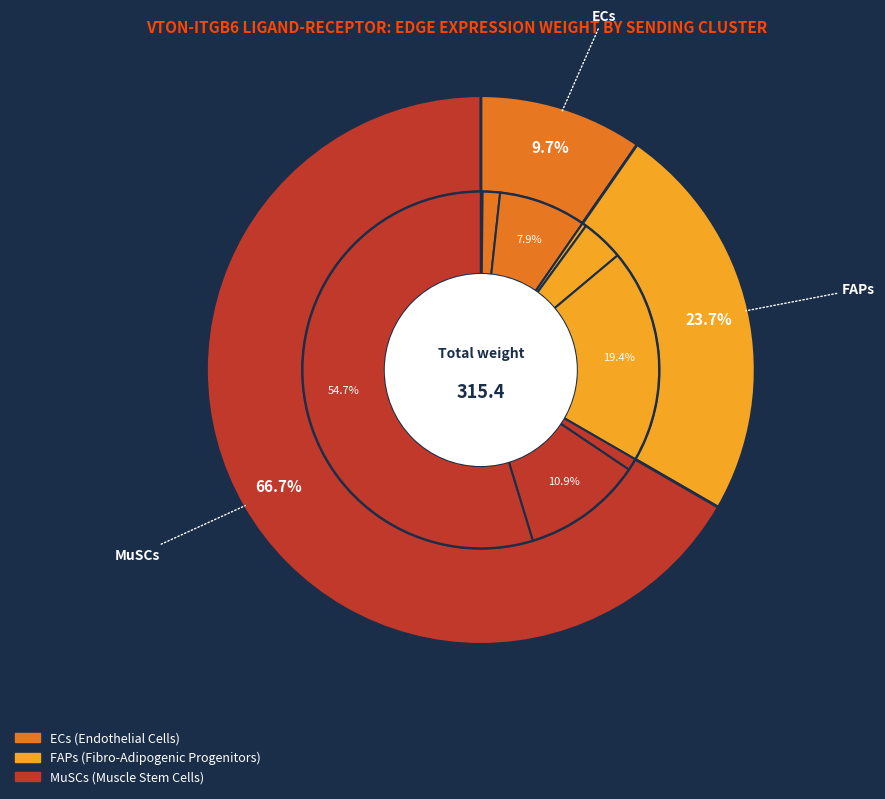

How many slices are in this pie chart?

9